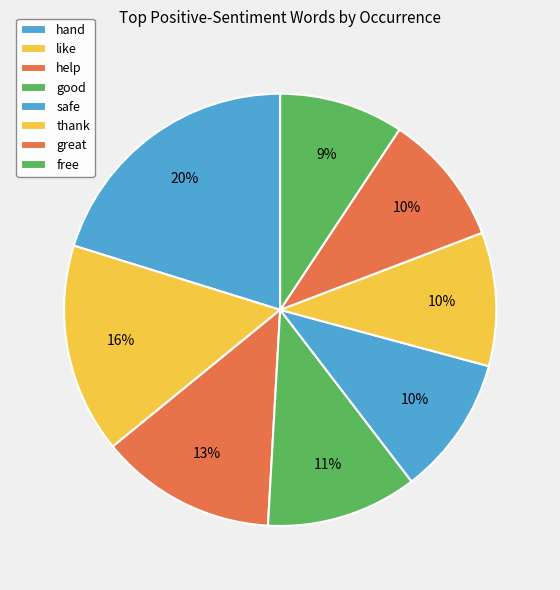

Count the number of slices in the pie.

8